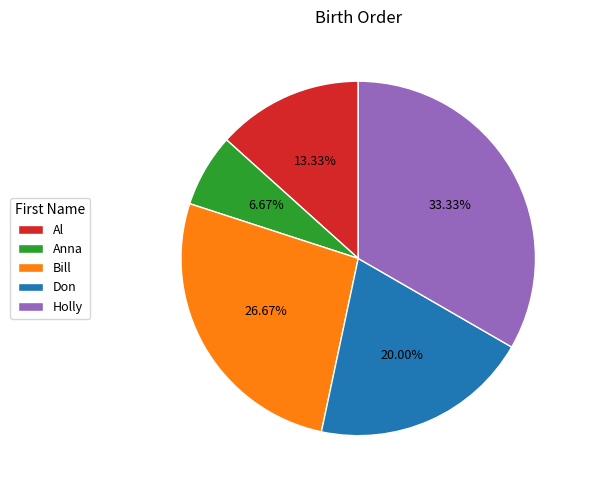

Count the number of slices in the pie.

5